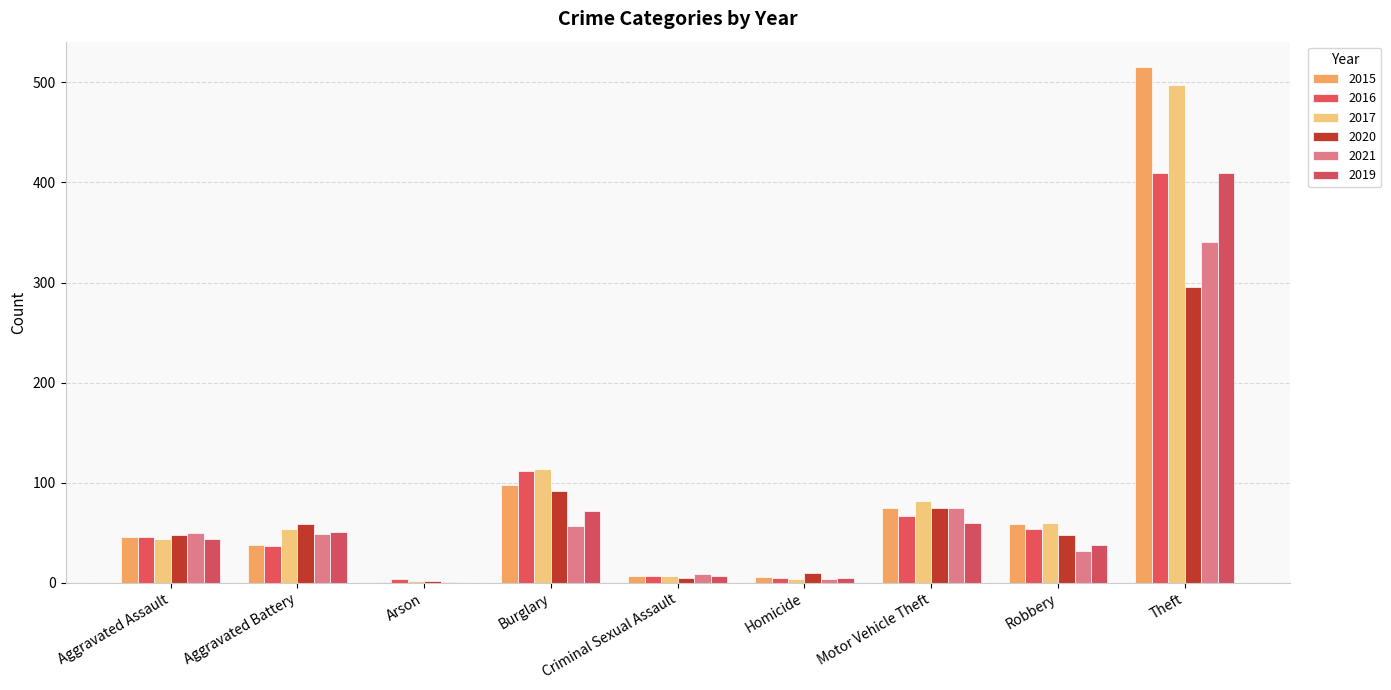

The 2016 series shows 4 at Arson. True or false?

True